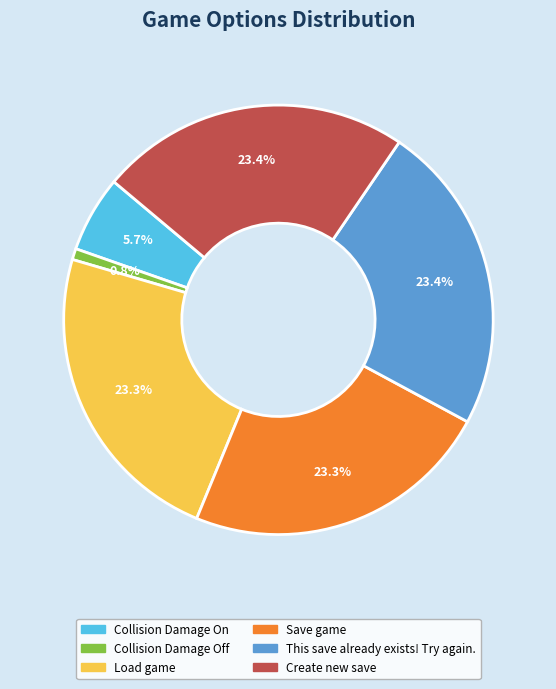

Which category has the smallest portion of the pie?

Collision Damage Off